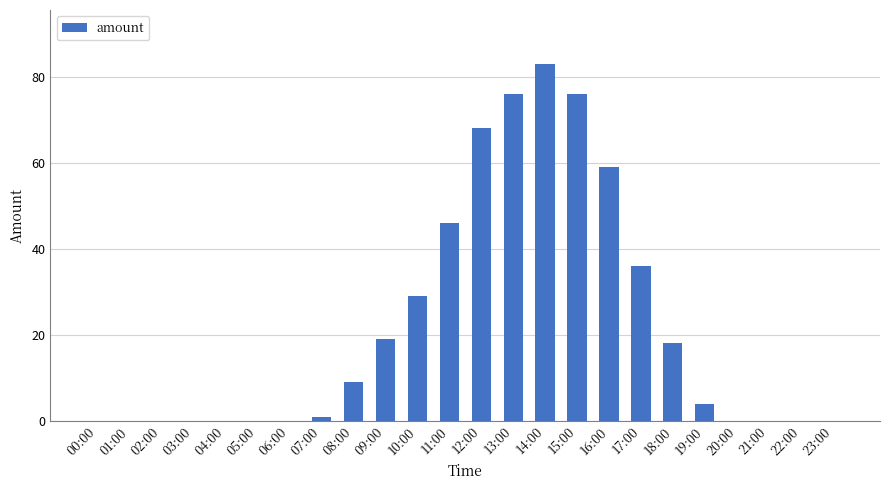

Where does the data first go above 4?

08:00